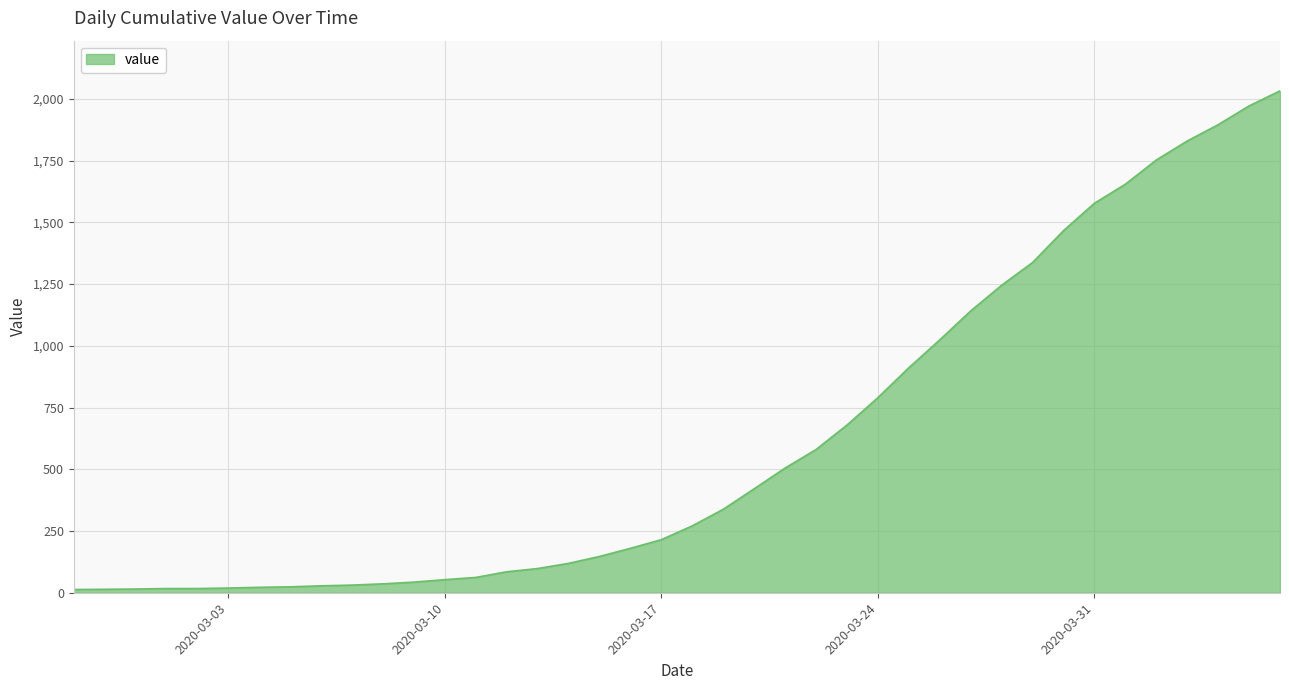

What is the maximum value shown in the chart?

2032